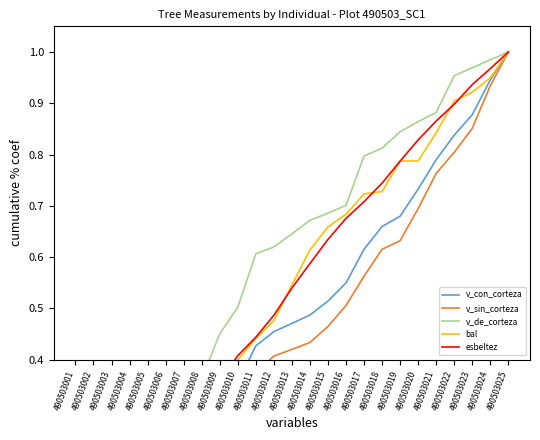

True or false: esbeltez and v_con_corteza cross at least once.

False